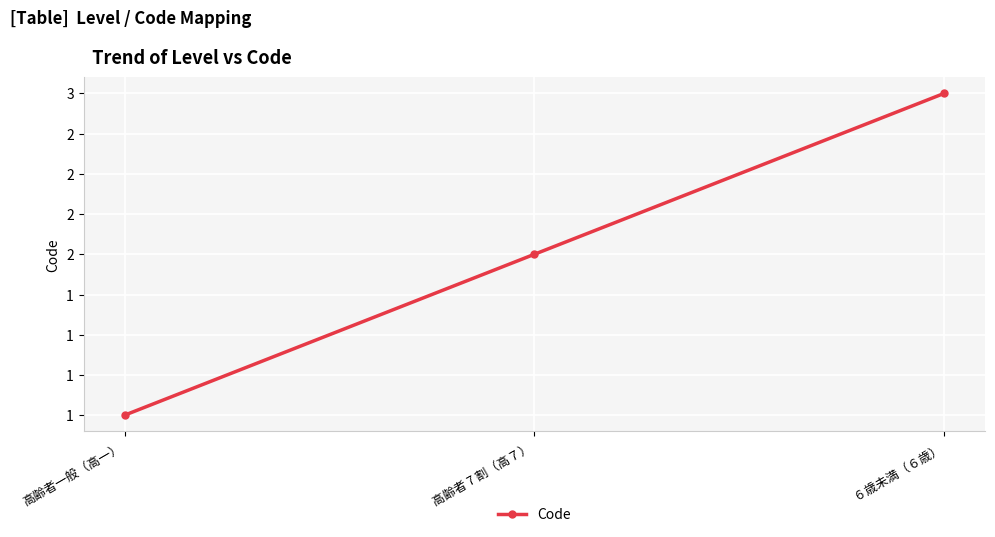

What is the label of the 3rd point from the left?

６歳未満（６歳）